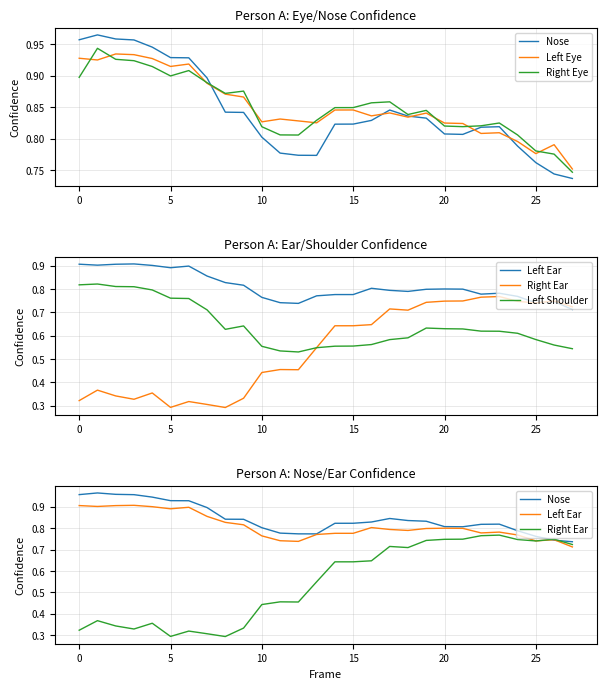

At 5, list the series in order from largest to smallest.

Nose, Left Eye, Right Eye, Left Ear, Left Shoulder, Right Ear